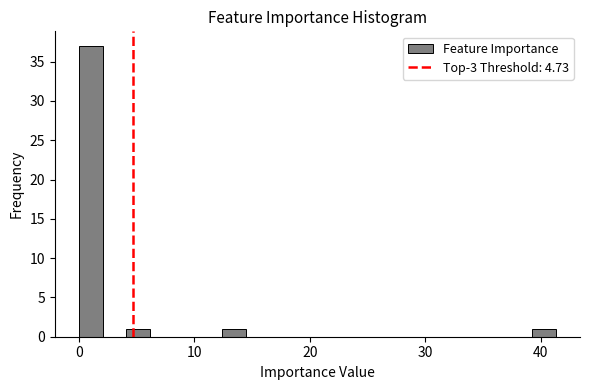

Around what value on the x-axis is the tallest bar? Give the approximate position of its centre, as read against the axis.

1